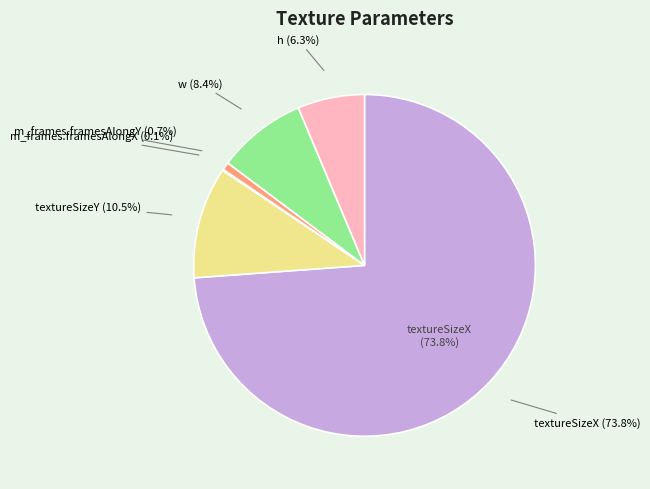

How many slices are in this pie chart?

6